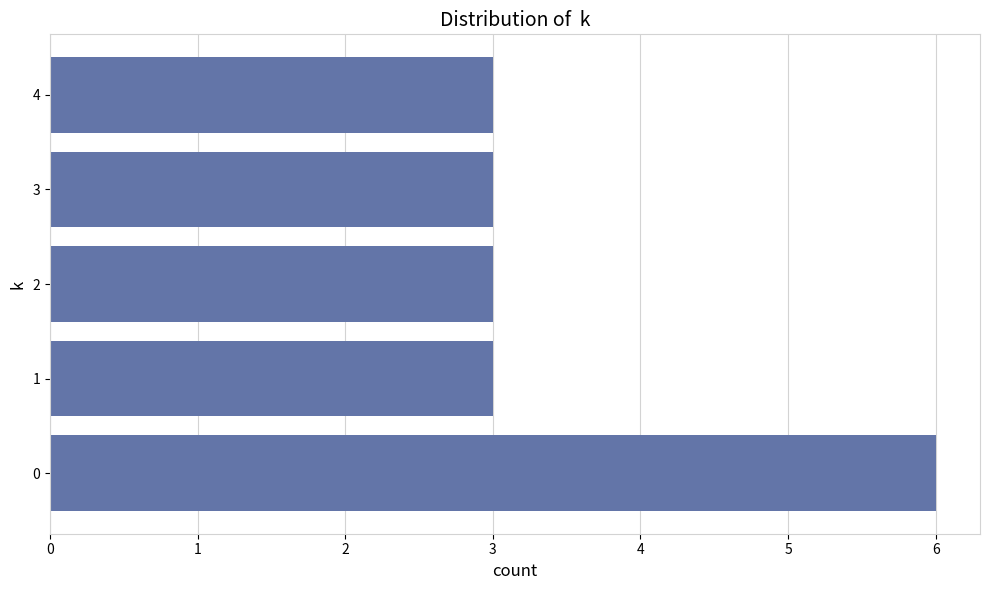

What is the change in value from 0 to 3?

-3